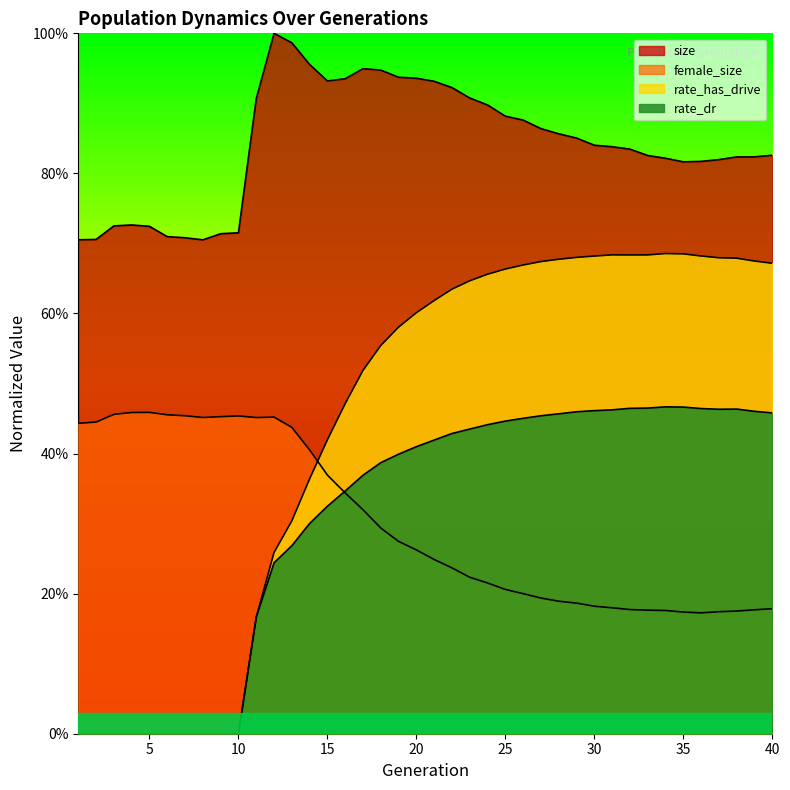

The size series shows 0.8 at 32. True or false?

True